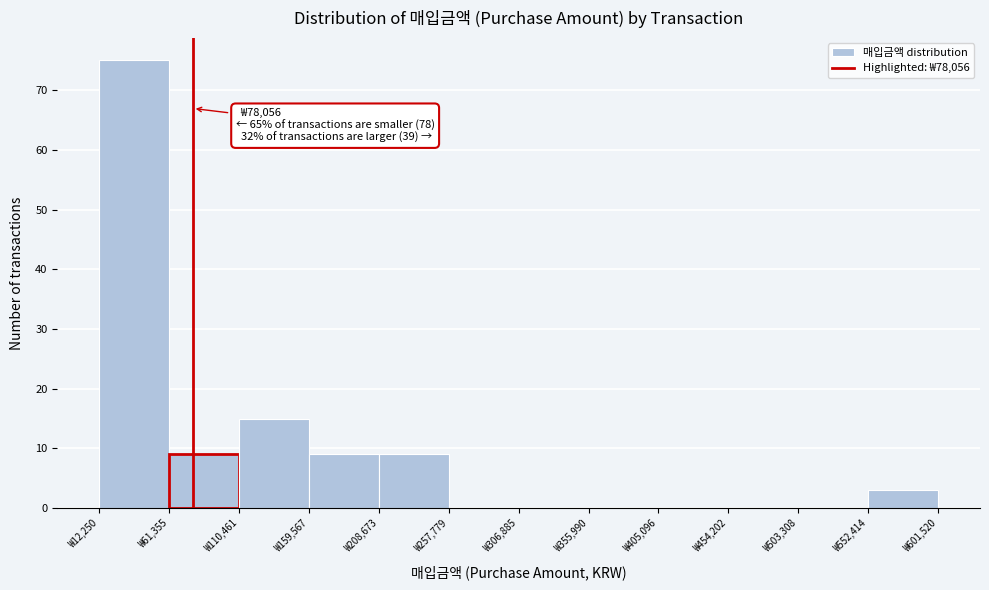

Over which range of the x-axis is the bar tallest?

10000 to 60000